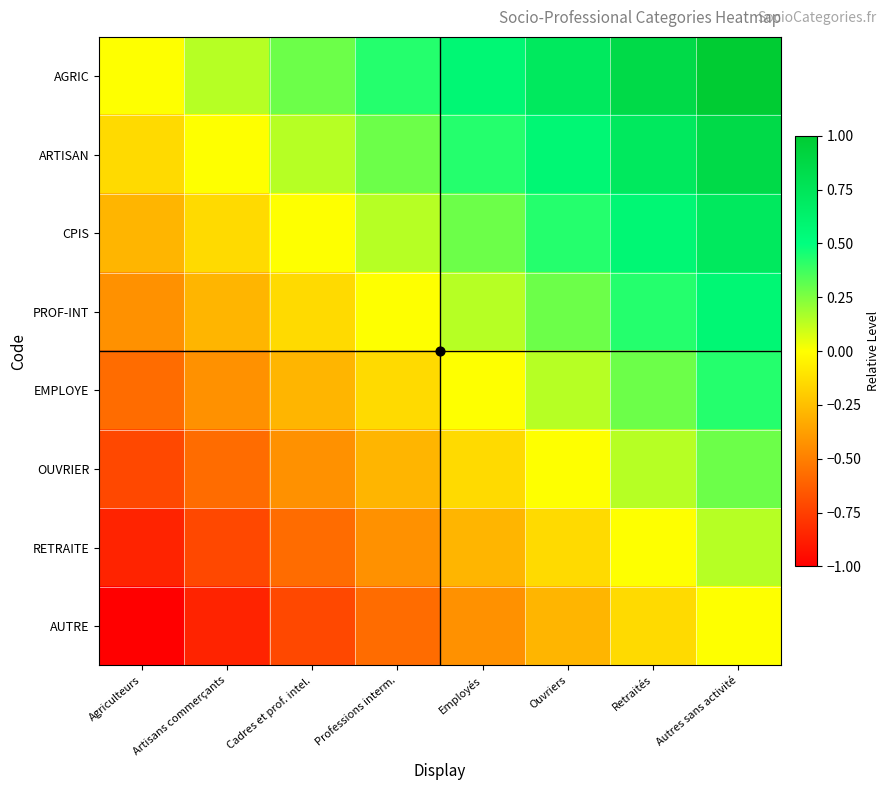

What is the difference between the highest and lowest values at Ouvriers?

1.0